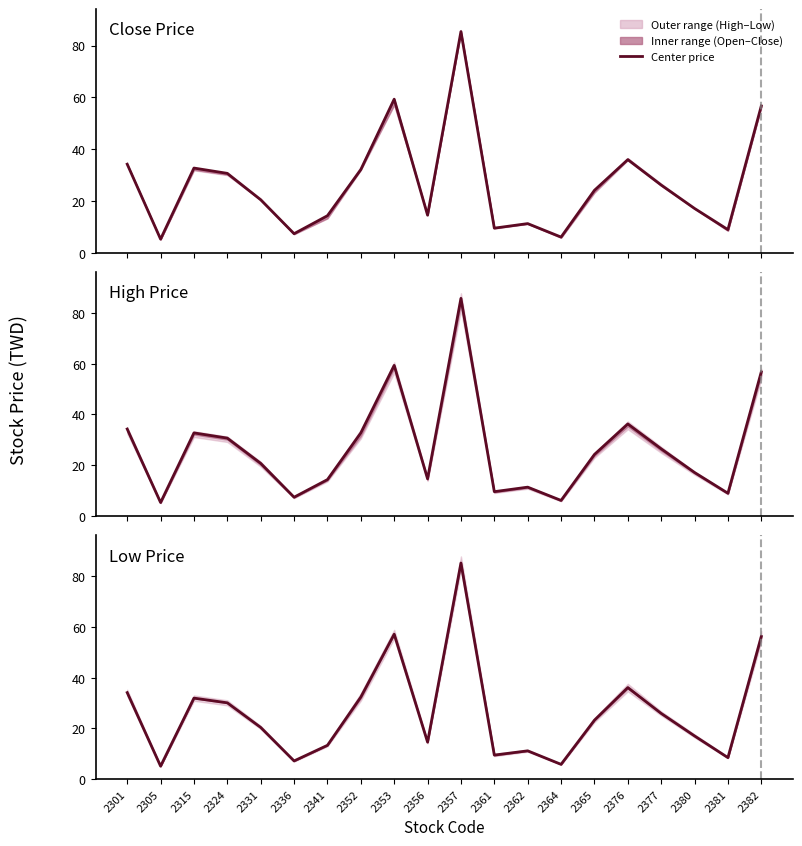

The Low Price series shows 8.0 at 2324. True or false?

False